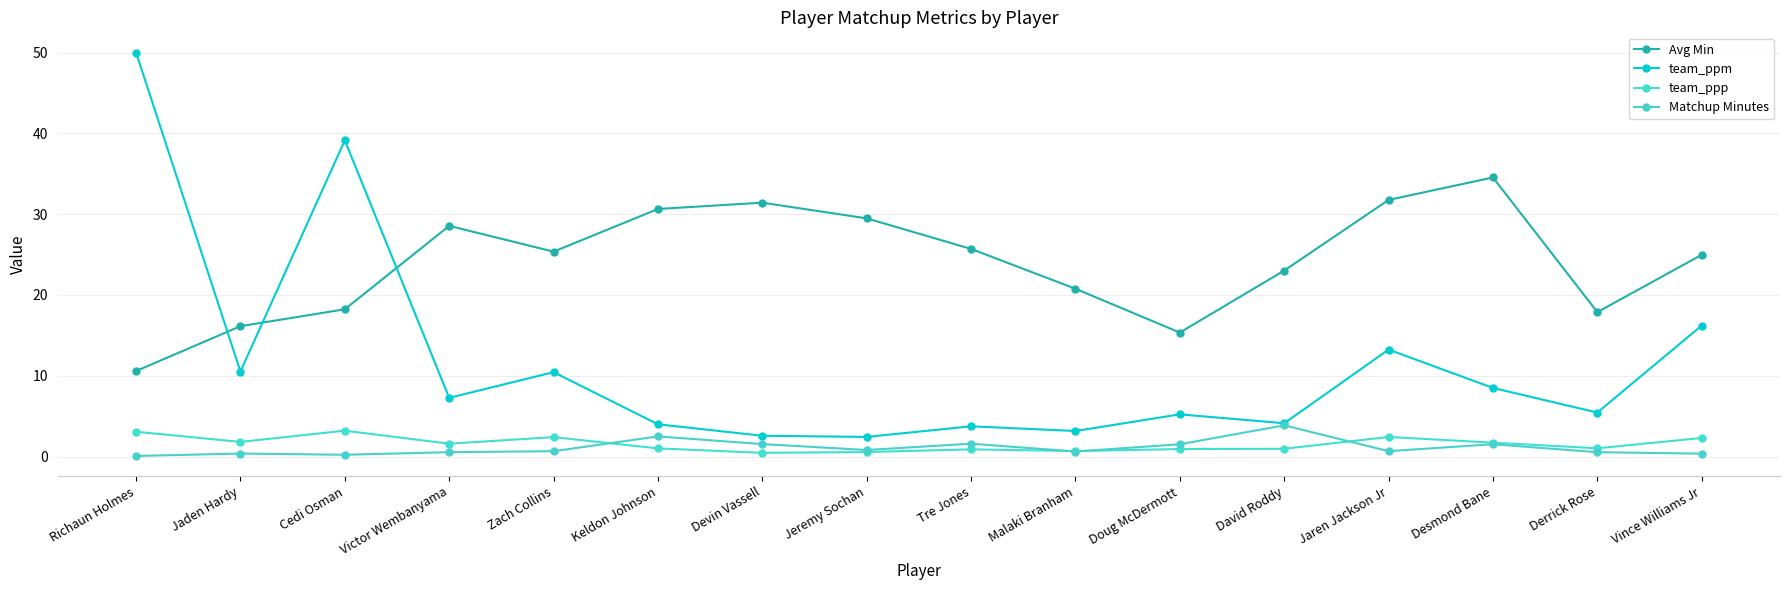

What position from the left is Zach Collins?

5